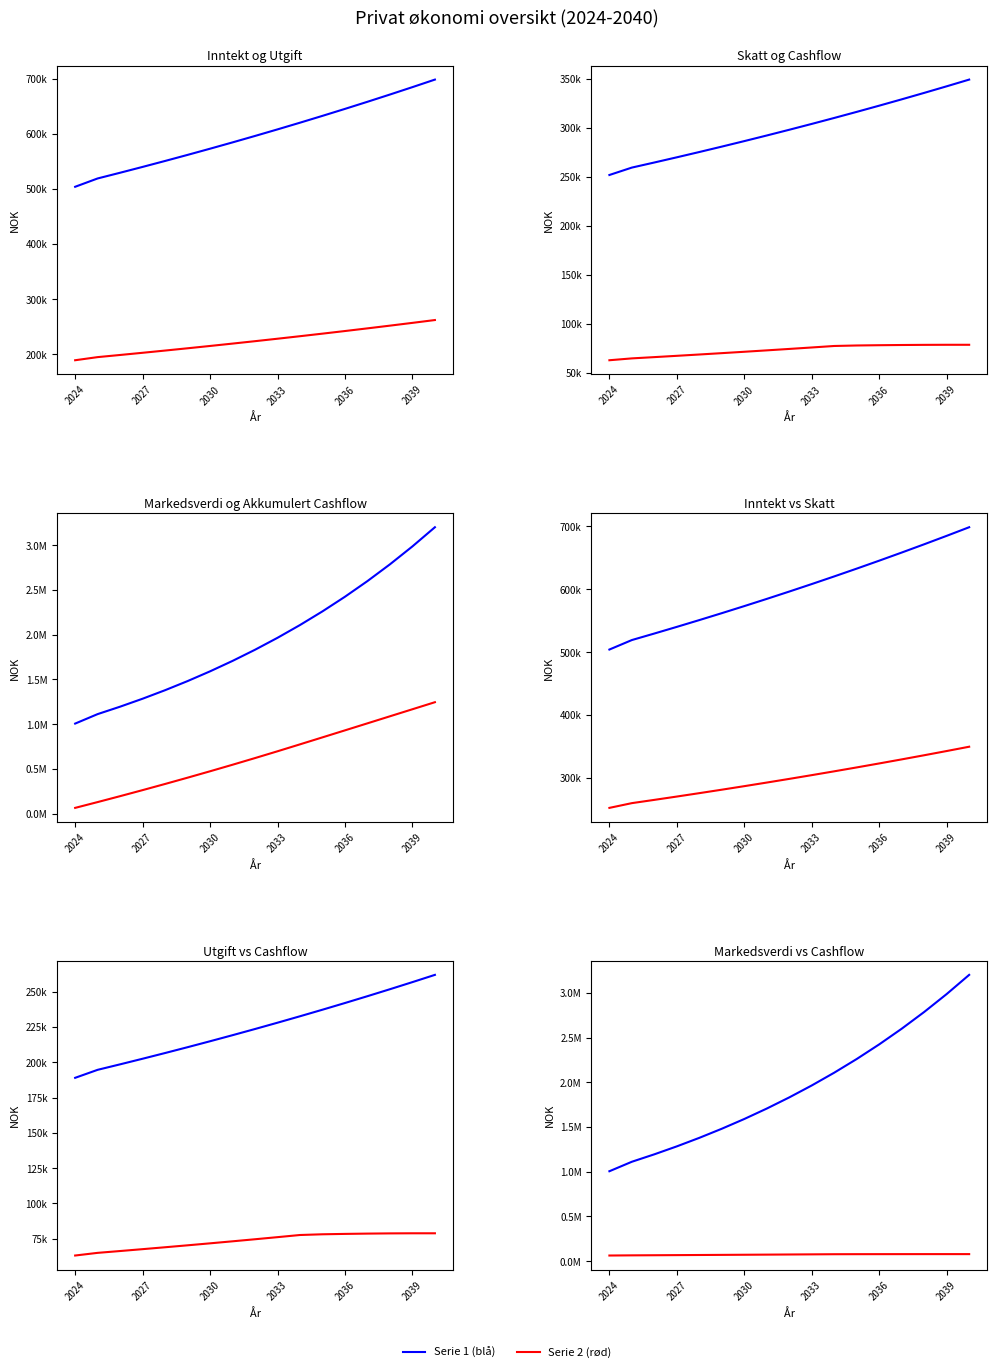

True or false: Markedsverdi has more than 0 points higher than both neighbors.

False